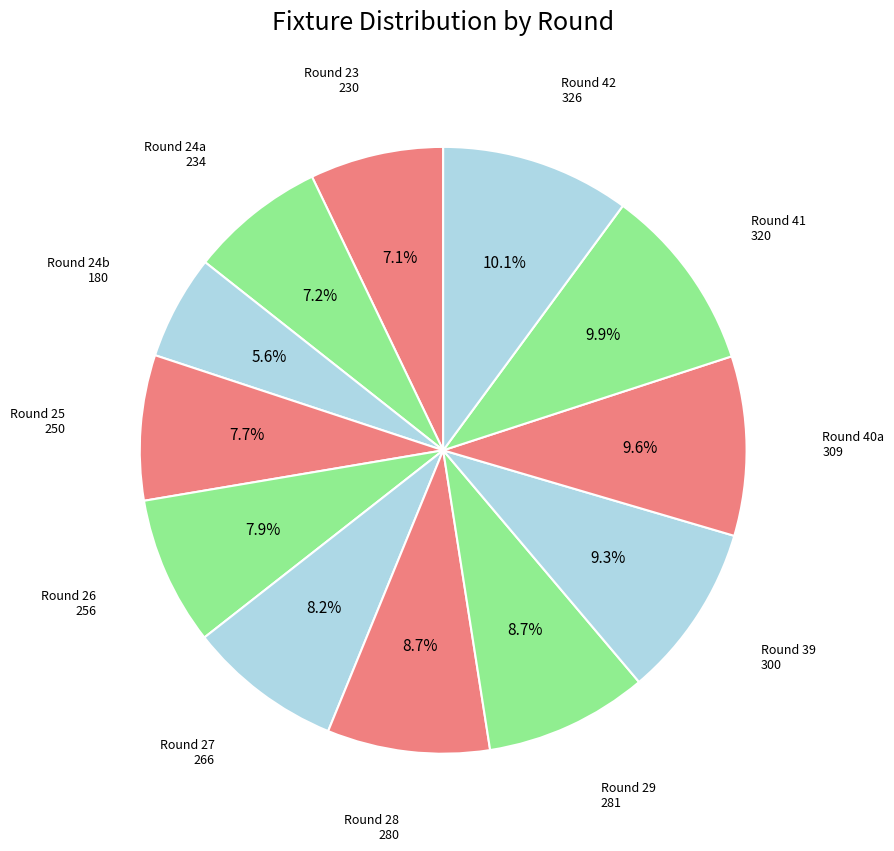

Which slice is the smallest?

Round 24b